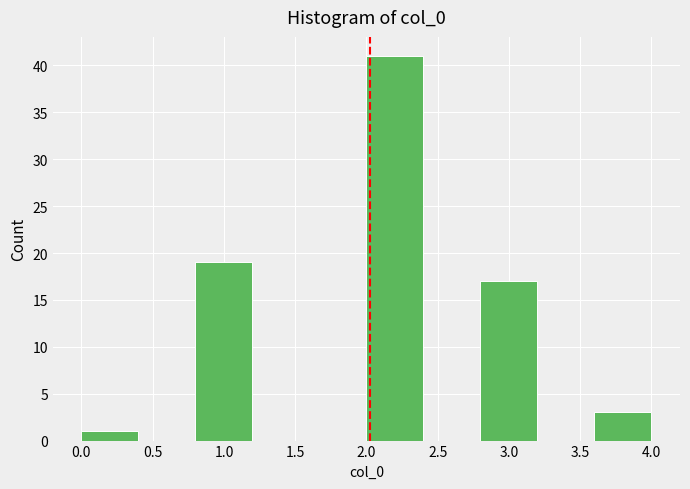

Reading left to right, transcribe this chart: for each bar, give the range it covers on the x-axis and its height. The values are not printed on the chart, so give them approximately, as read against the axis.

0.0 to 0.4: 1
0.4 to 0.8: 0
0.8 to 1.2: 19
1.2 to 1.6: 0
1.6 to 2.0: 0
2.0 to 2.4: 41
2.4 to 2.8: 0
2.8 to 3.2: 17
3.2 to 3.6: 0
3.6 to 4.0: 3